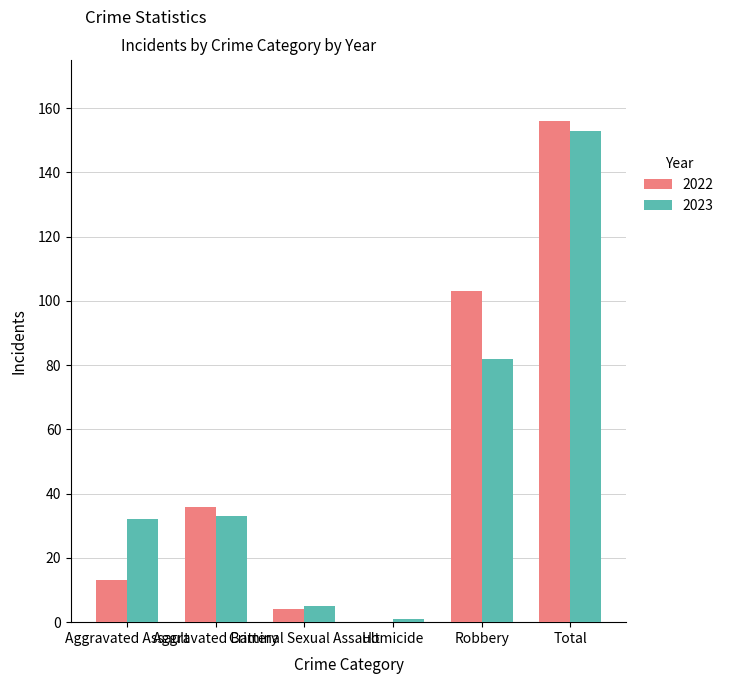

What is the maximum value for 2023?

153